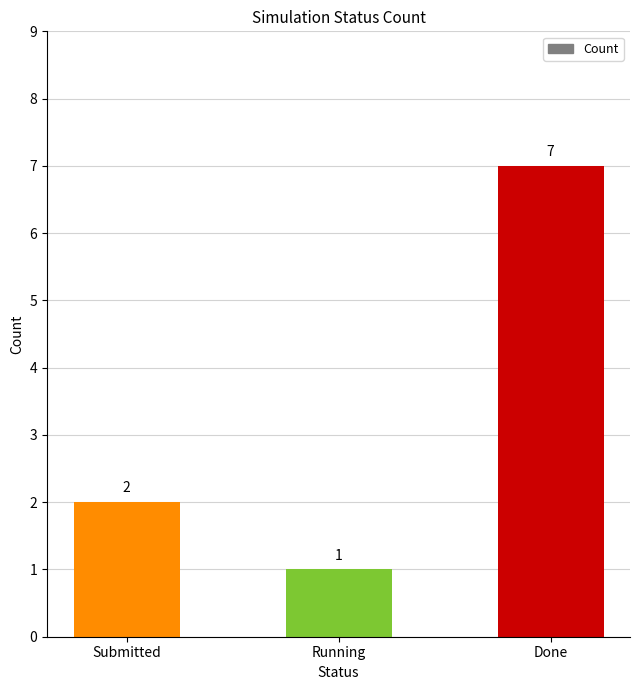

Is it true that the value at Done is 7?

True